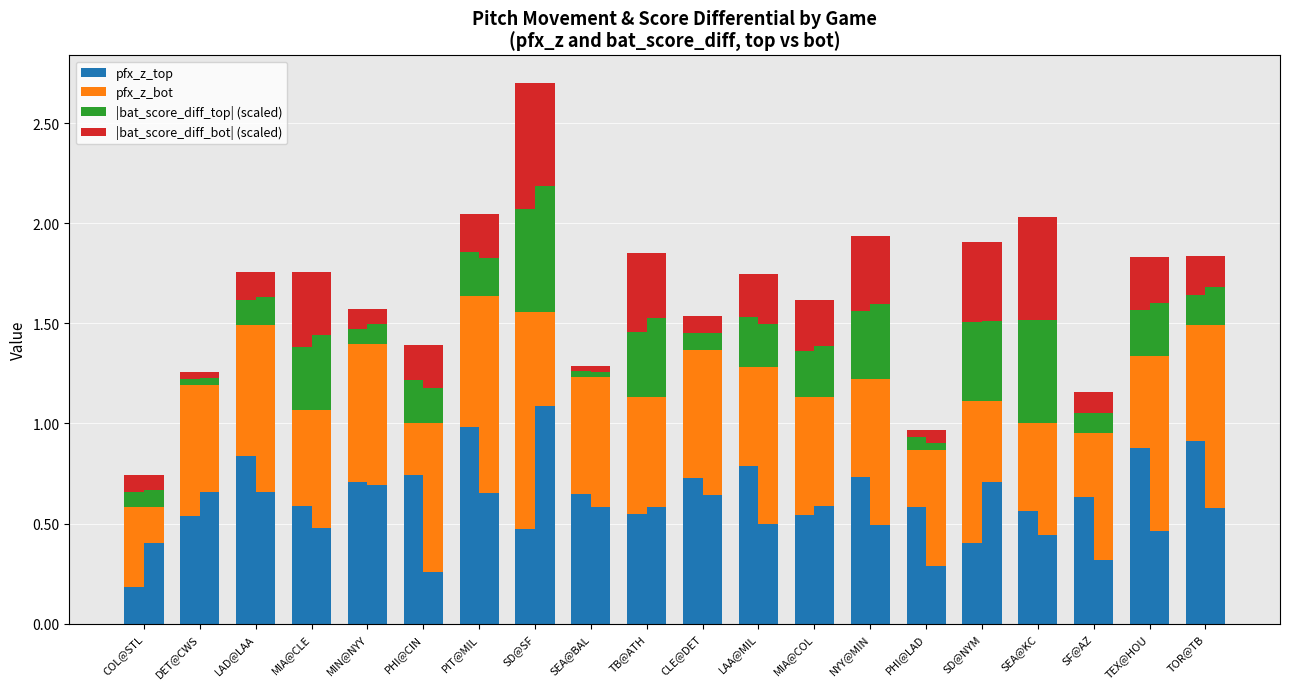

What is the sum of the |bat_score_diff_bot| (scaled) values at MIA@CLE and SEA@KC?

0.9